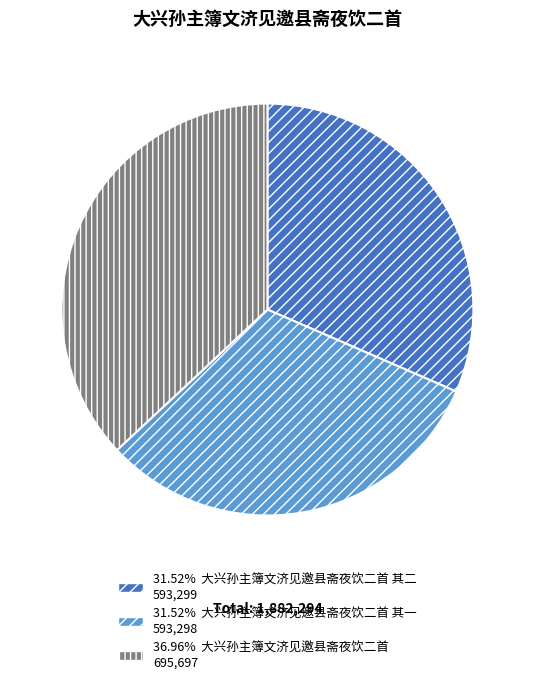

Count the number of slices in the pie.

3